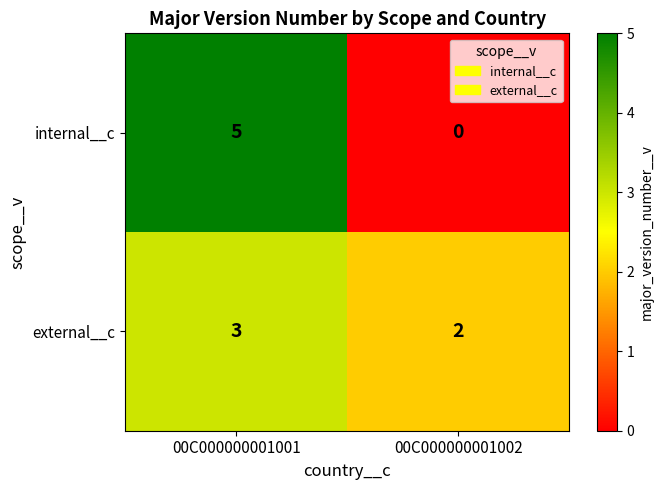

True or false: internal__c has a value of 0 at 00C000000001002.

True